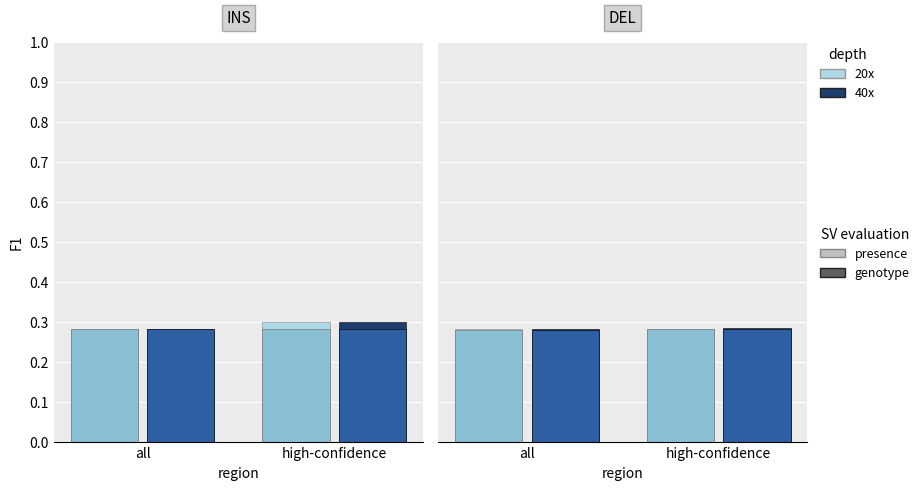

The value of 40x at all is 0.1. True or false?

False